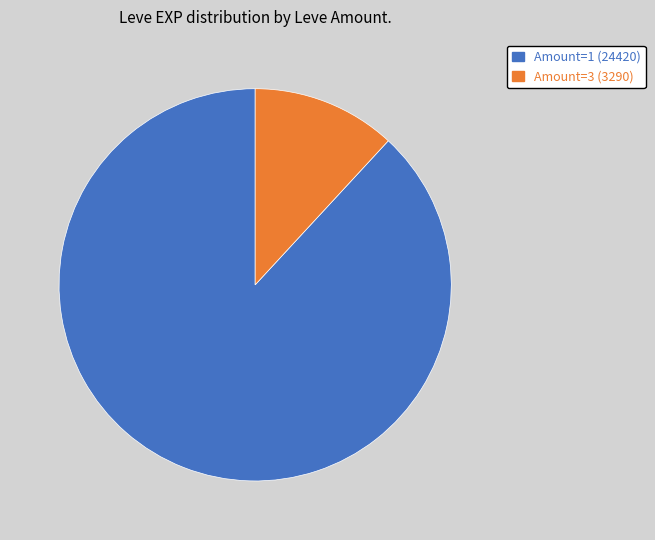

Is there any slice that represents more than half of the pie?

Yes